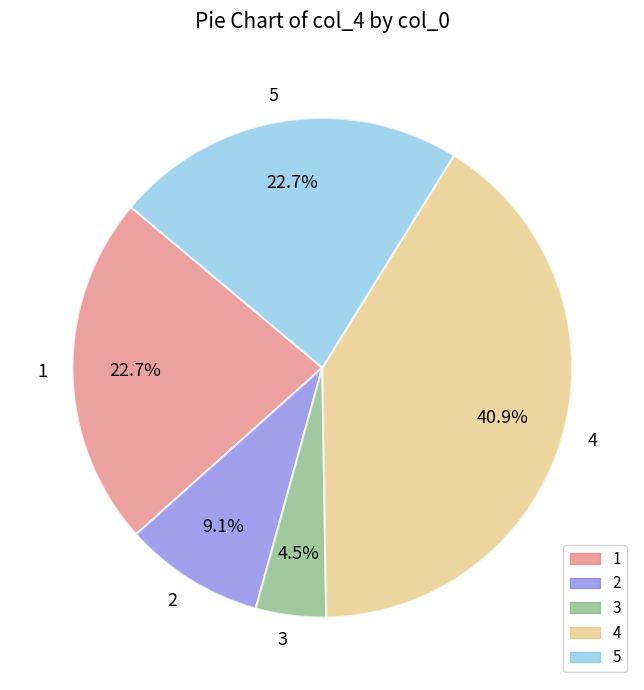

To the nearest percent, what is the average slice percentage?

20%